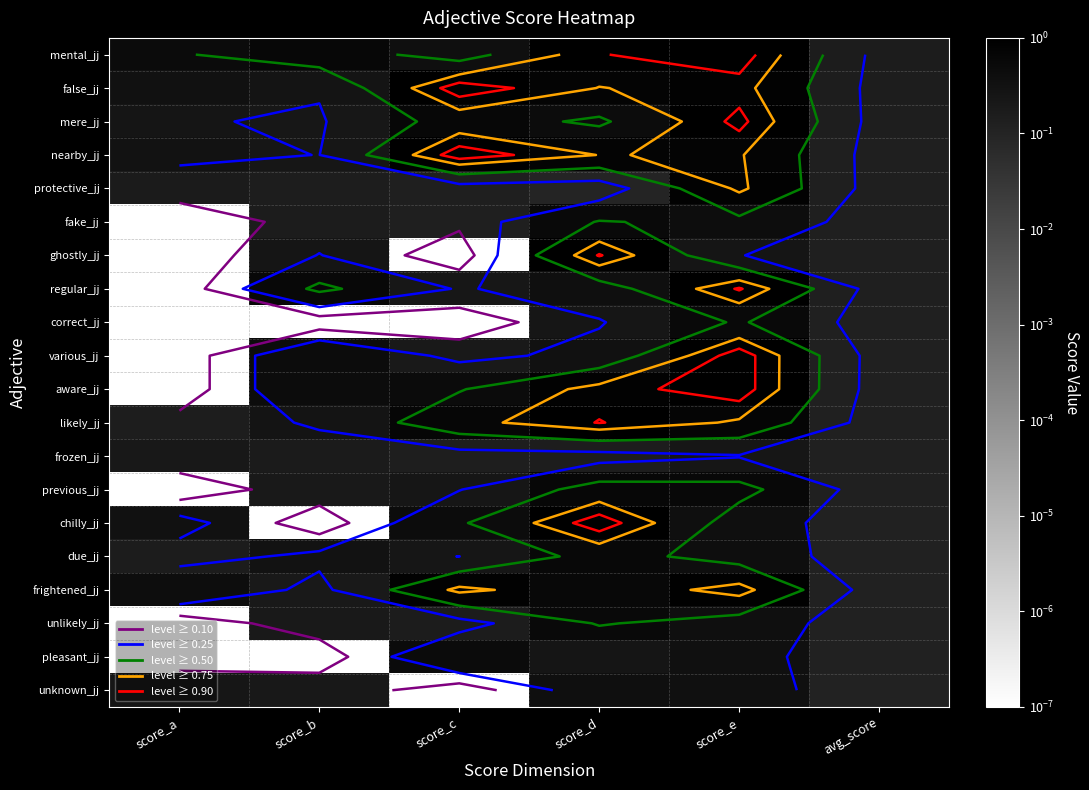

The frozen_jj series shows 0.1 at score_a. True or false?

False